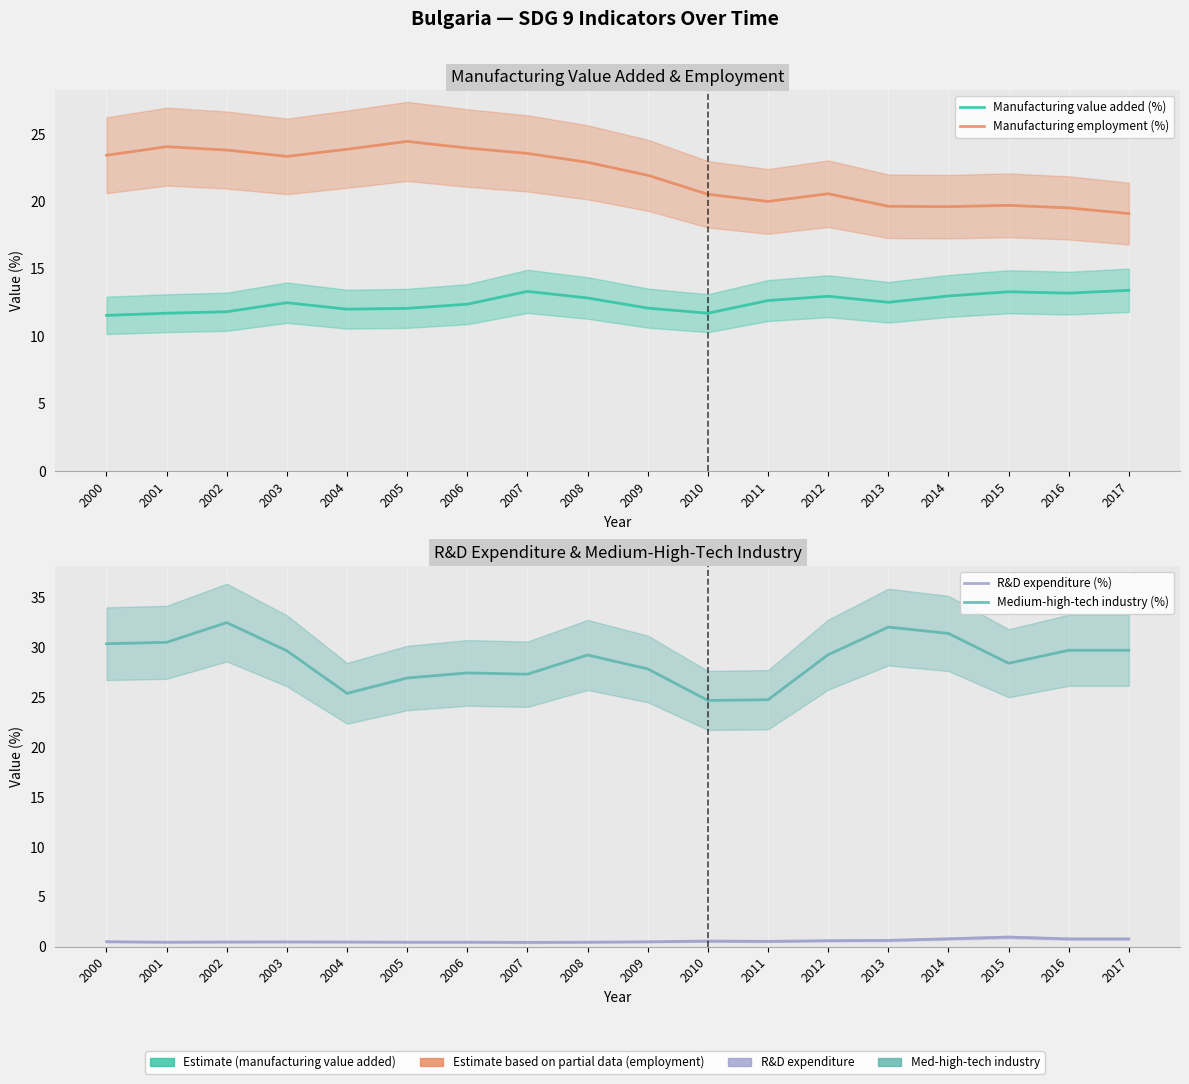

Between 2008 and 2013, which series saw the biggest shift?

Manufacturing employment (%)